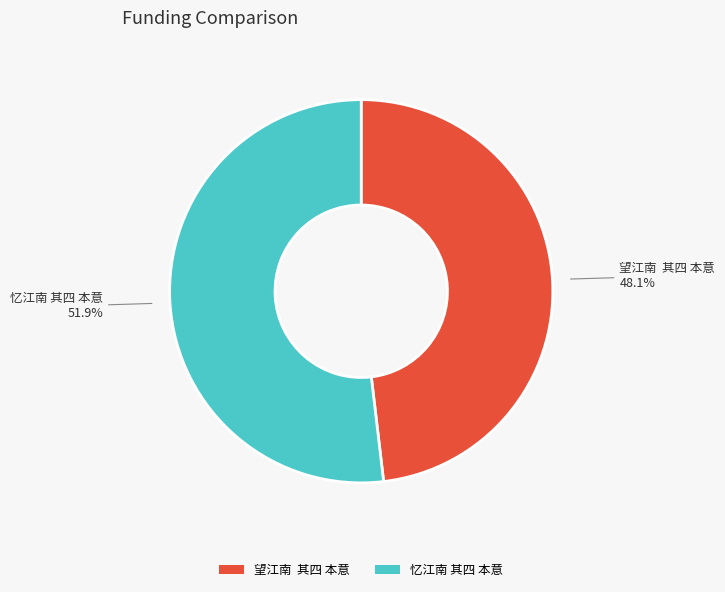

Between 忆江南 其四 本意 and 望江南 其四 本意, which is larger?

忆江南 其四 本意